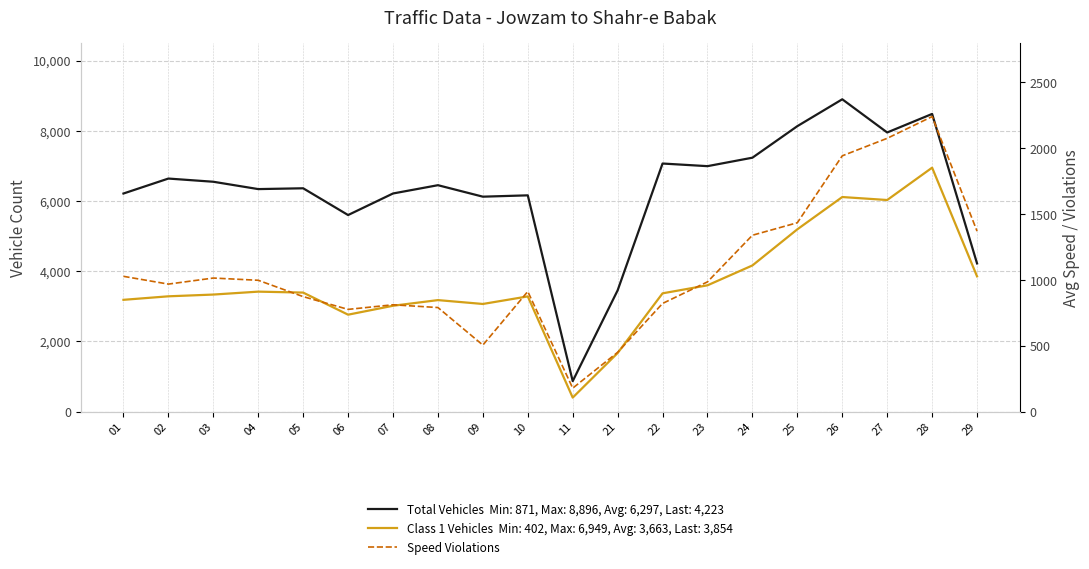

What is the highest value of the Total Vehicles series?

8896